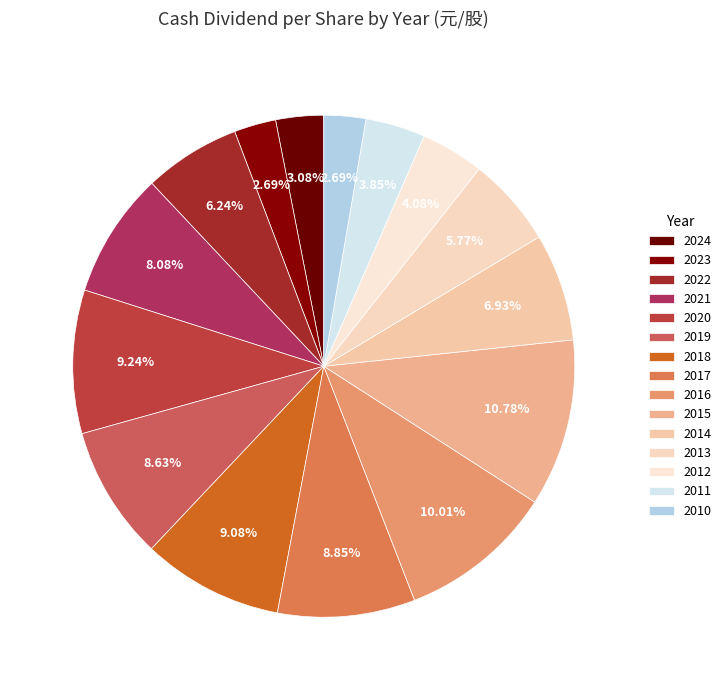

How many segments does this pie chart have?

15